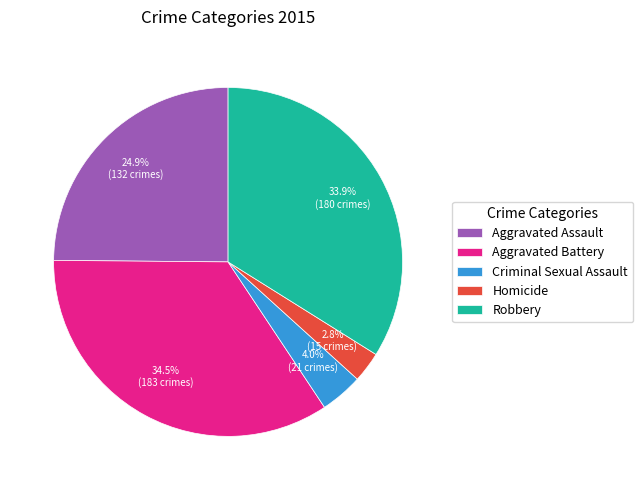

What percentage is the Homicide slice, to the nearest percent?

3%